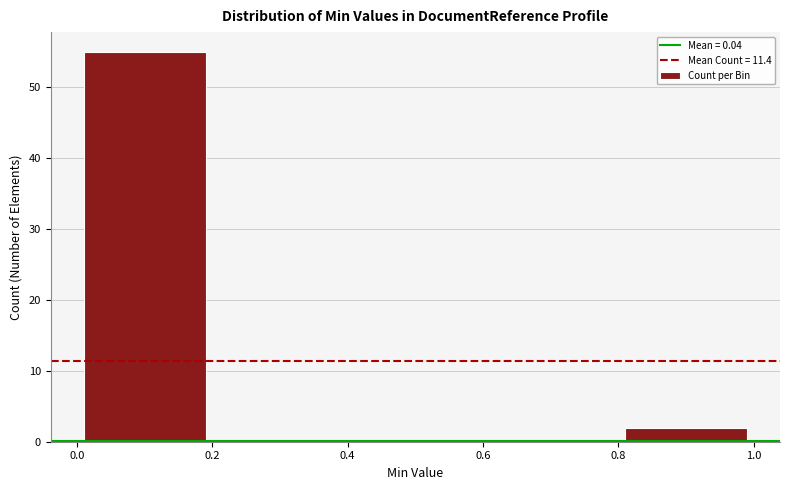

Reading left to right, list every bar in this chart as the range it spans on the x-axis followed by its height. The values are not printed on the chart, so give them approximately, as read against the axis.

0.0 to 0.2: 55
0.2 to 0.4: 0
0.4 to 0.6: 0
0.6 to 0.8: 0
0.8 to 1.0: 2